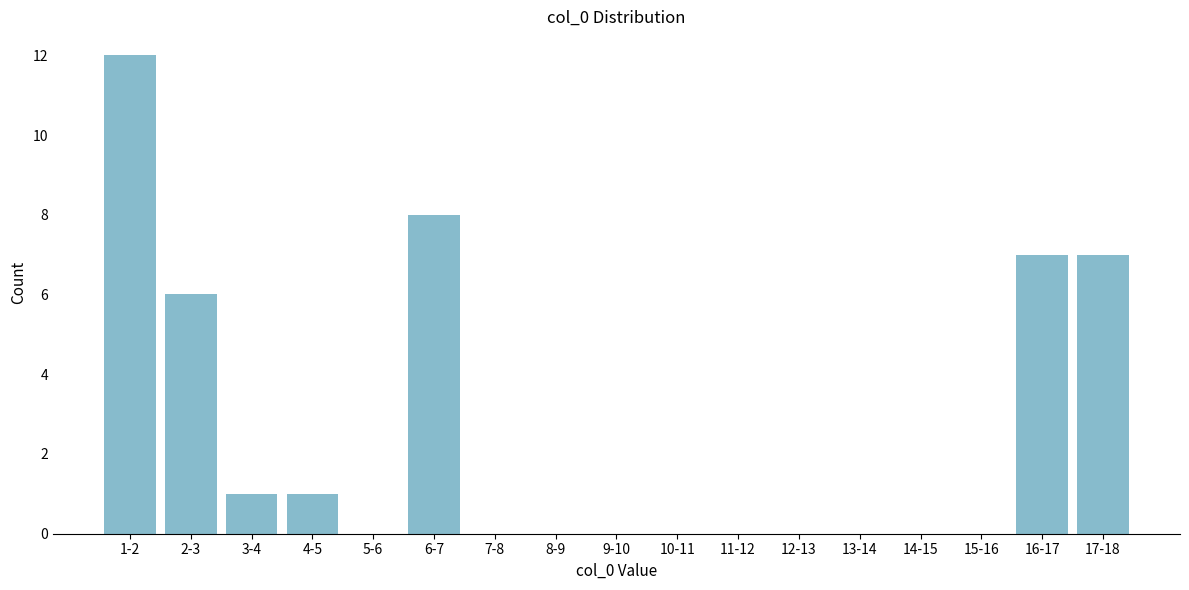

Reading left to right, what are all the values shown in this chart?

1-2=12	2-3=6	3-4=1	4-5=1	5-6=0	6-7=8	7-8=0	8-9=0	9-10=0	10-11=0	11-12=0	12-13=0	13-14=0	14-15=0	15-16=0	16-17=7	17-18=7